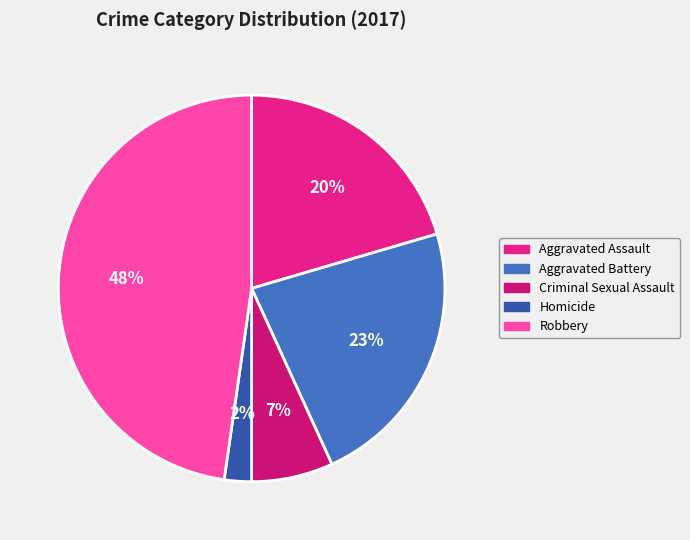

Does any single category account for the majority?

No